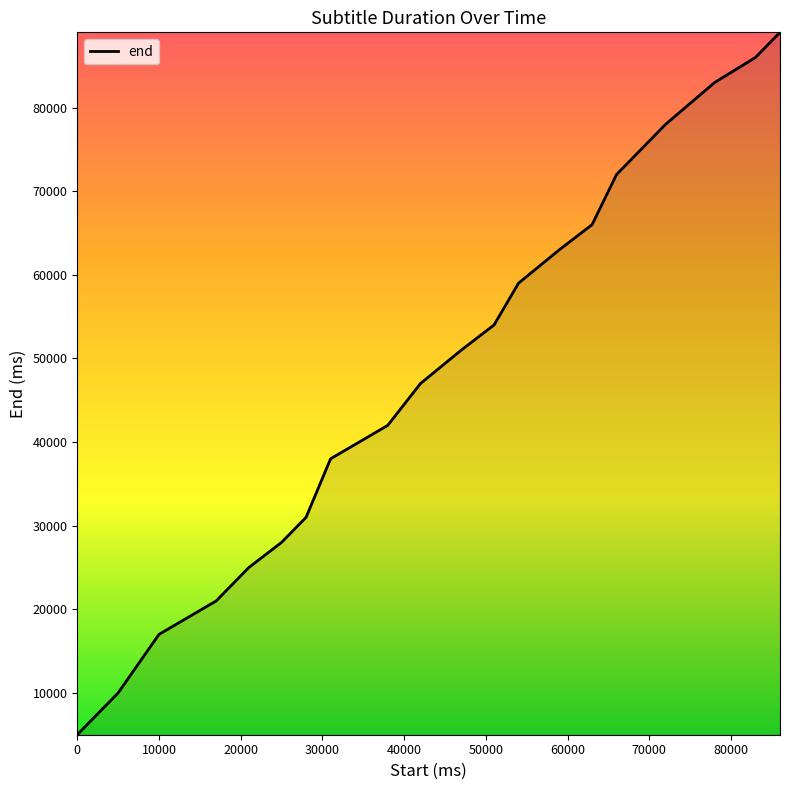

Reading right to left, extract all data points from this chart.

89000	86000	83000	78000	72000	66000	63000	59000	54000	51000	47000	42000	38000	31000	28000	25000	21000	17000	10000	5000